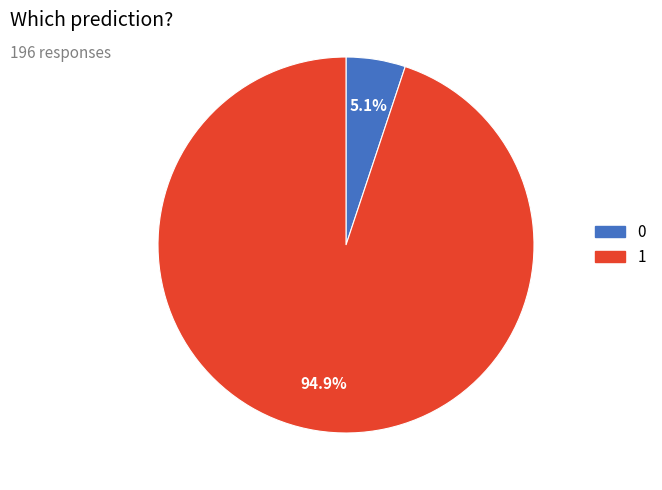

To the nearest percent, what is the average slice percentage?

50%